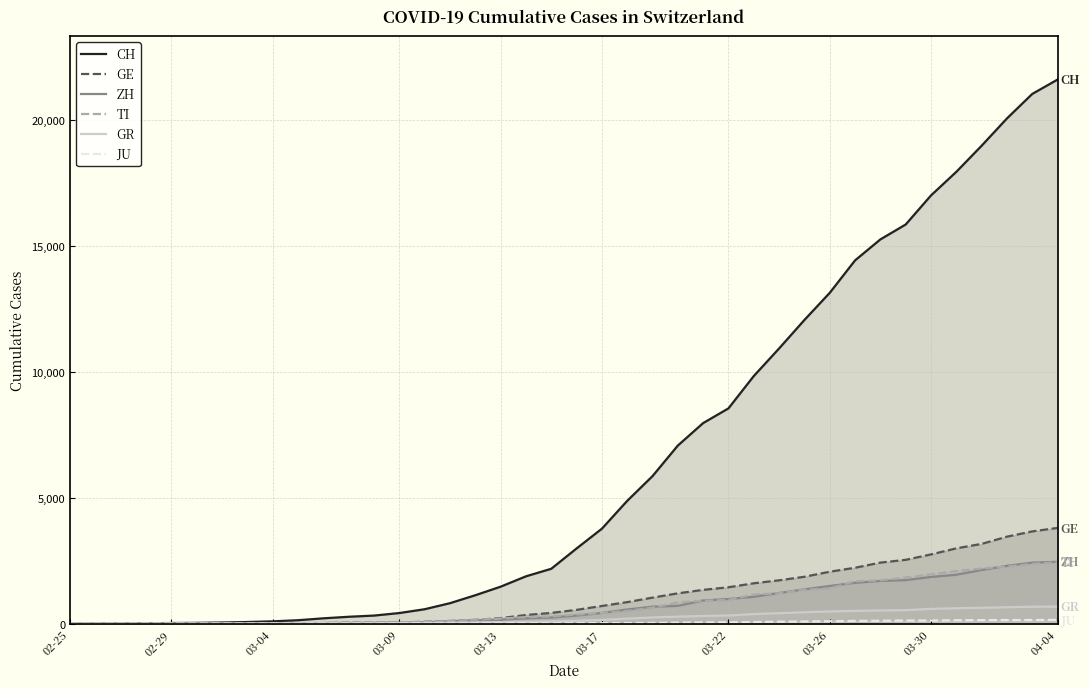

Does the chart display data point markers on the line(s)?

No